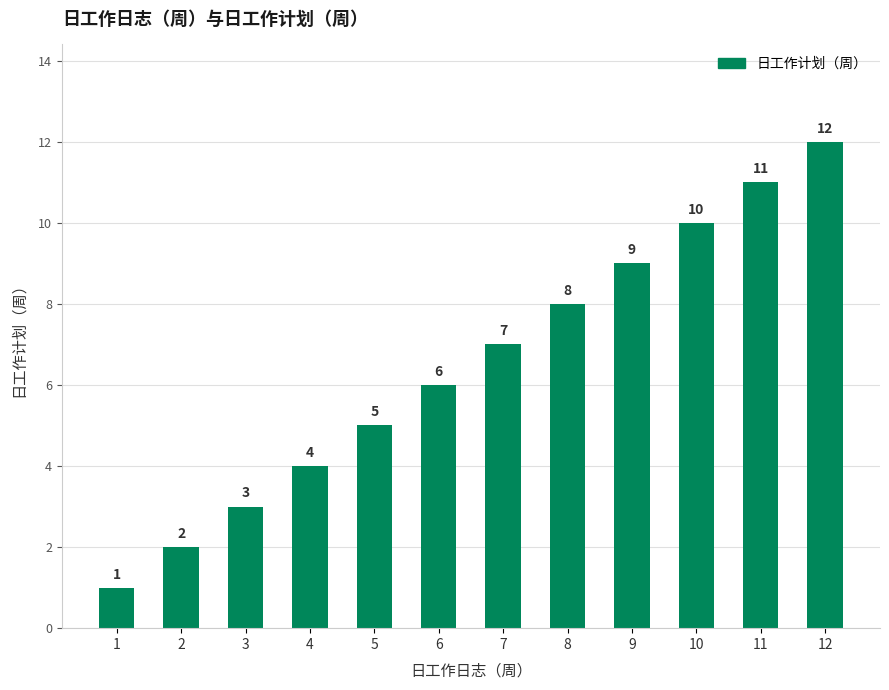

Rank the categories by value from highest to lowest.

12, 11, 10, 9, 8, 7, 6, 5, 4, 3, 2, 1